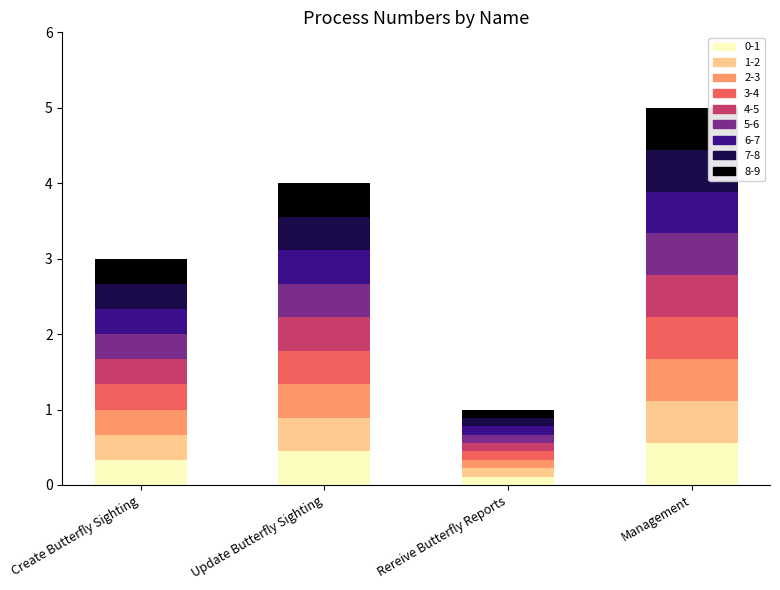

What is the total value across all series at Update Butterfly Sighting?

4.0